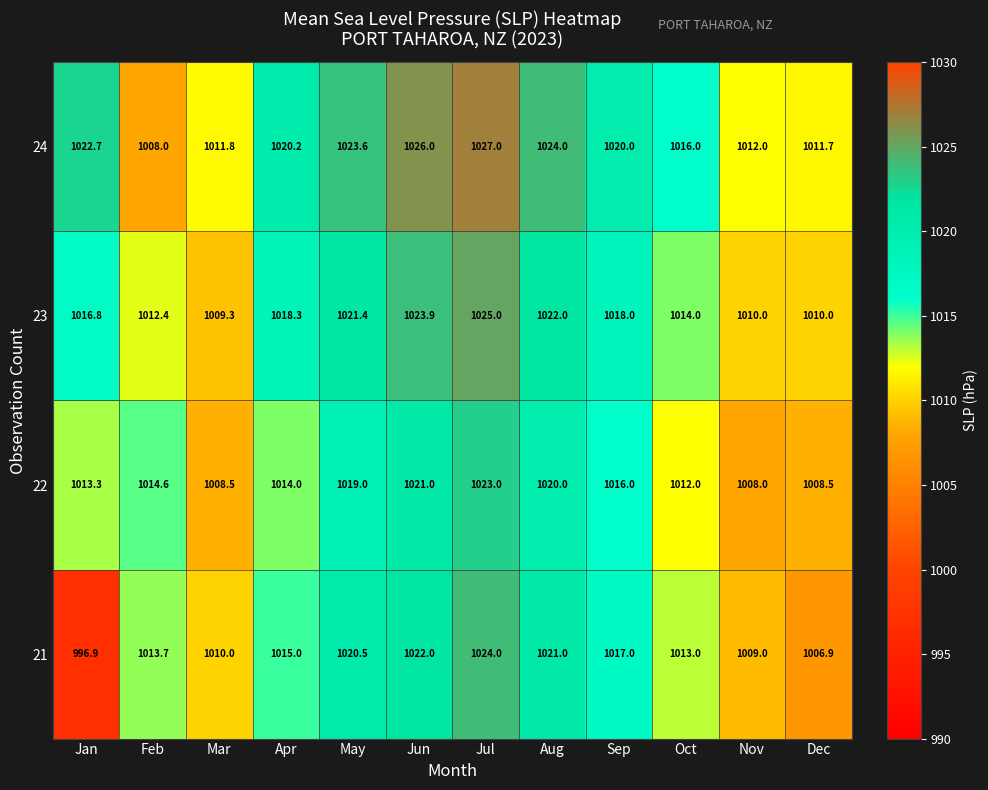

Which series has the largest total across all categories?

24